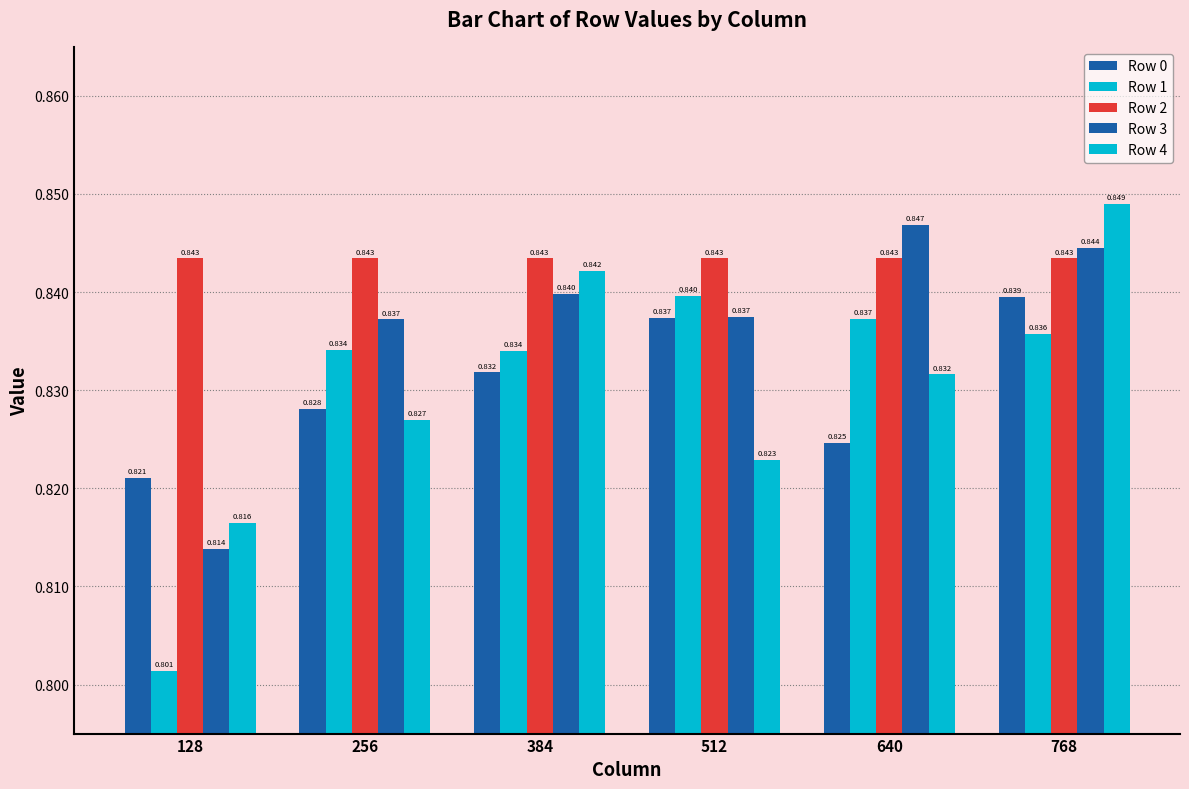

Does the chart contain any negative values?

No